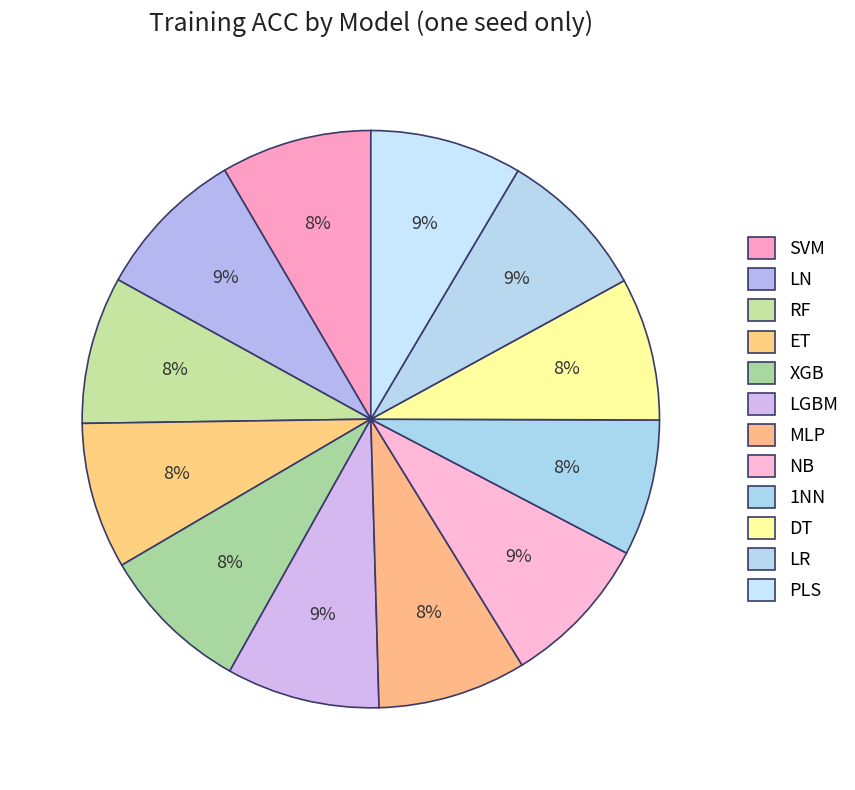

Rank the categories by value from highest to lowest.

LGBM, NB, LN, LR, PLS, SVM, XGB, MLP, RF, ET, DT, 1NN